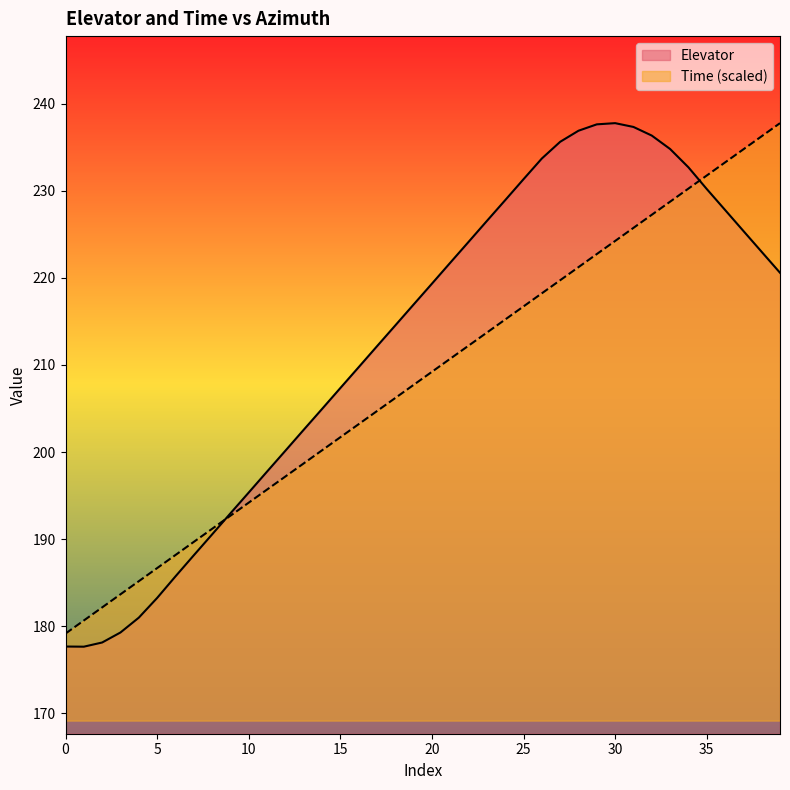

True or false: Time has a value of 344.2 at 20.

False